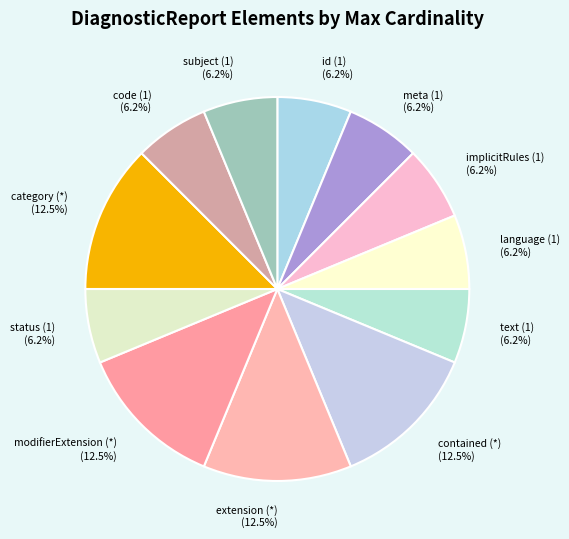

Combined, do implicitRules (1) (6.2%) and modifierExtension (*) (12.5%) account for over 50%?

No